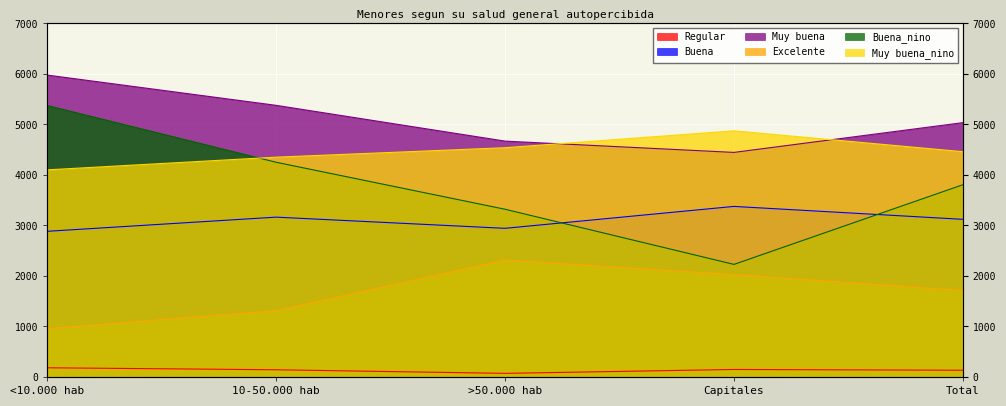

What is the difference between the Buena_nino values at >50.000 hab and Total?

485.2